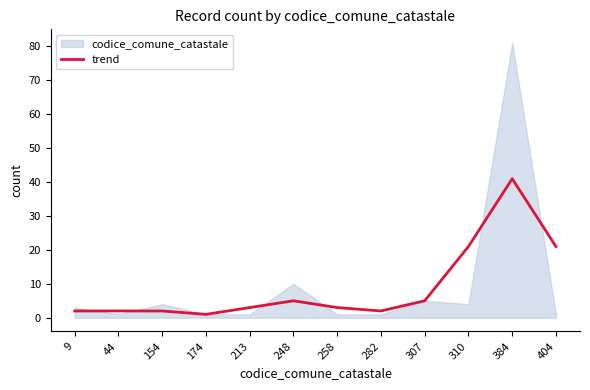

True or false: trend has a value of 9 at 307.

False